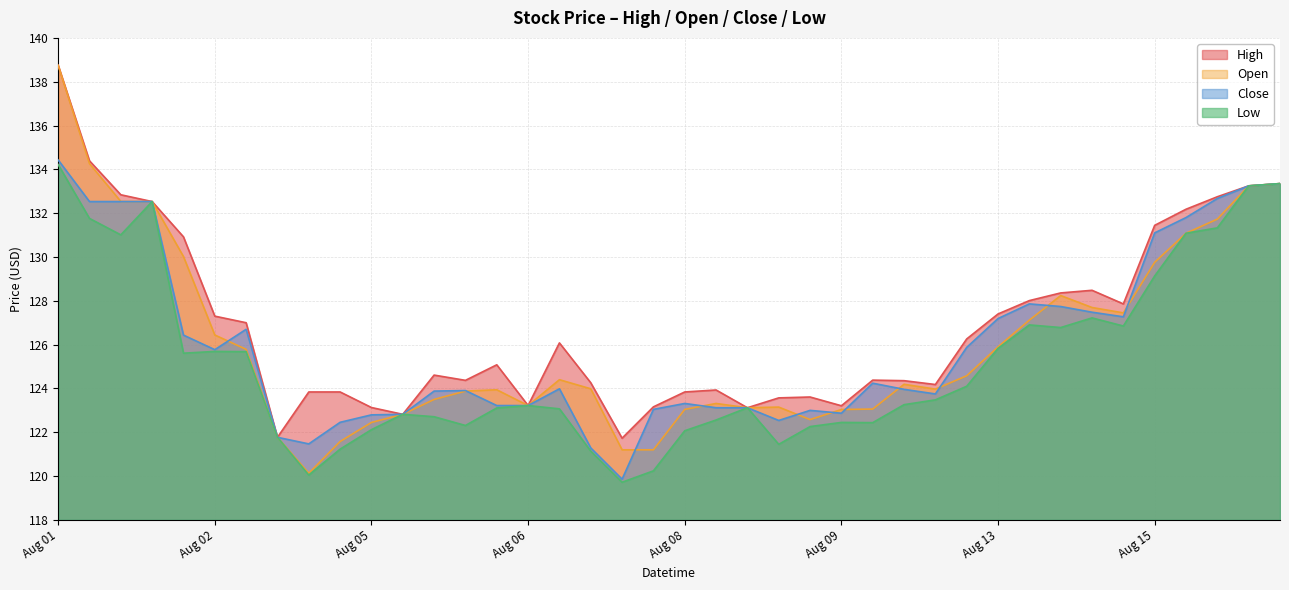

What is the difference between the maximum and minimum values in the high series?

17.0